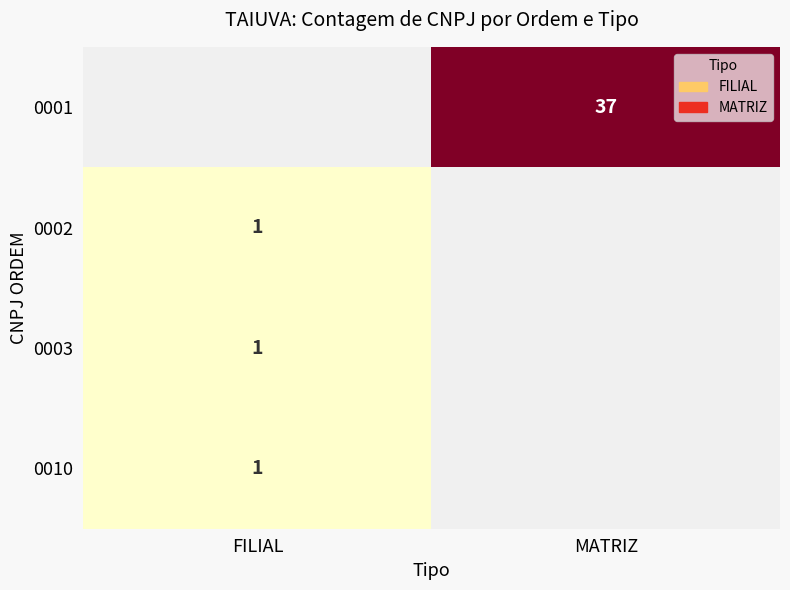

True or false: 0001 has a value of 37 at MATRIZ.

True